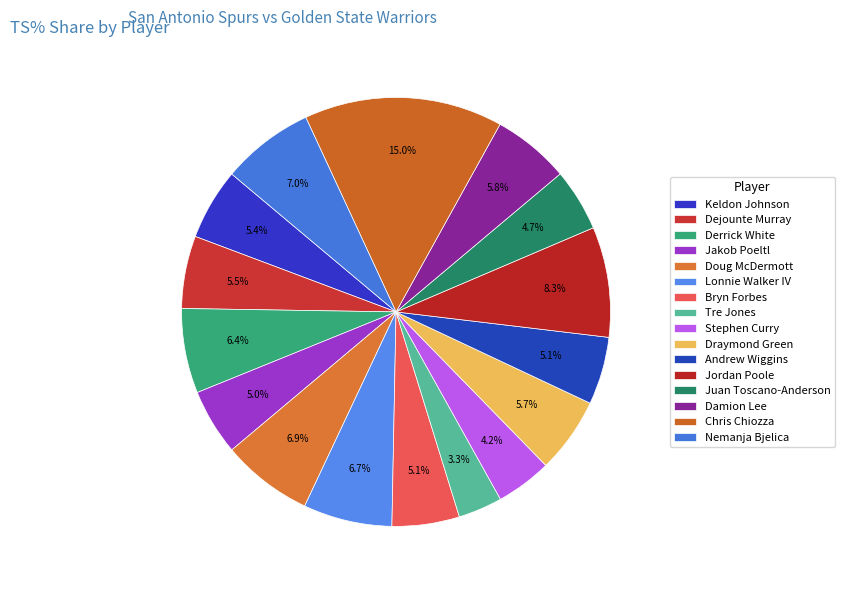

Is there any slice that represents more than half of the pie?

No